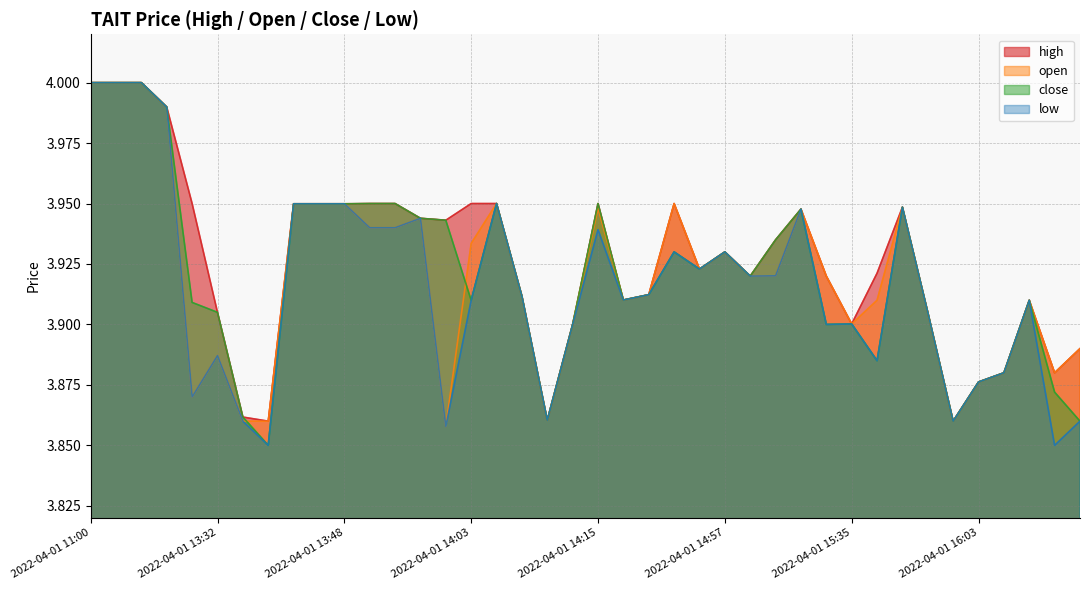

What is the label of the 1st point from the left?

2022-04-01 11:00